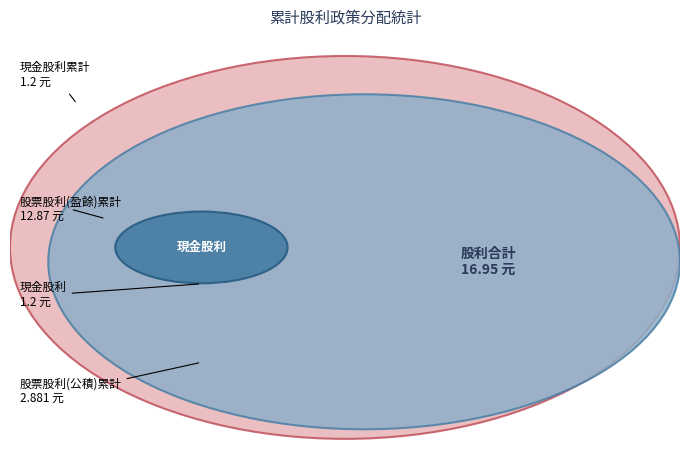

Is there any slice that represents more than half of the pie?

Yes